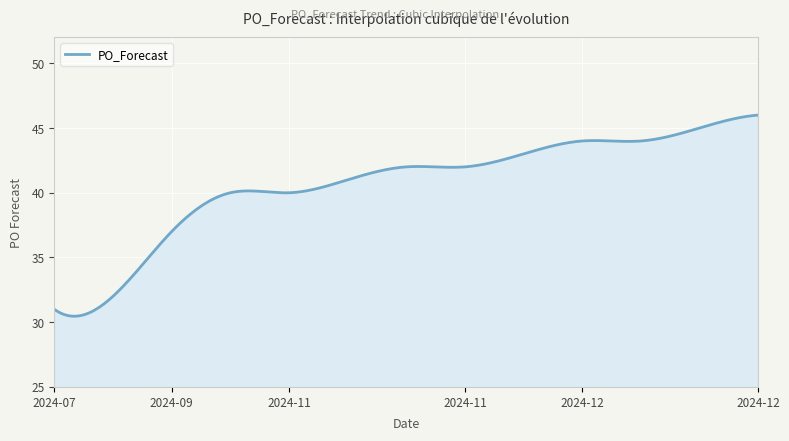

What is the maximum value shown in the chart?

46.0